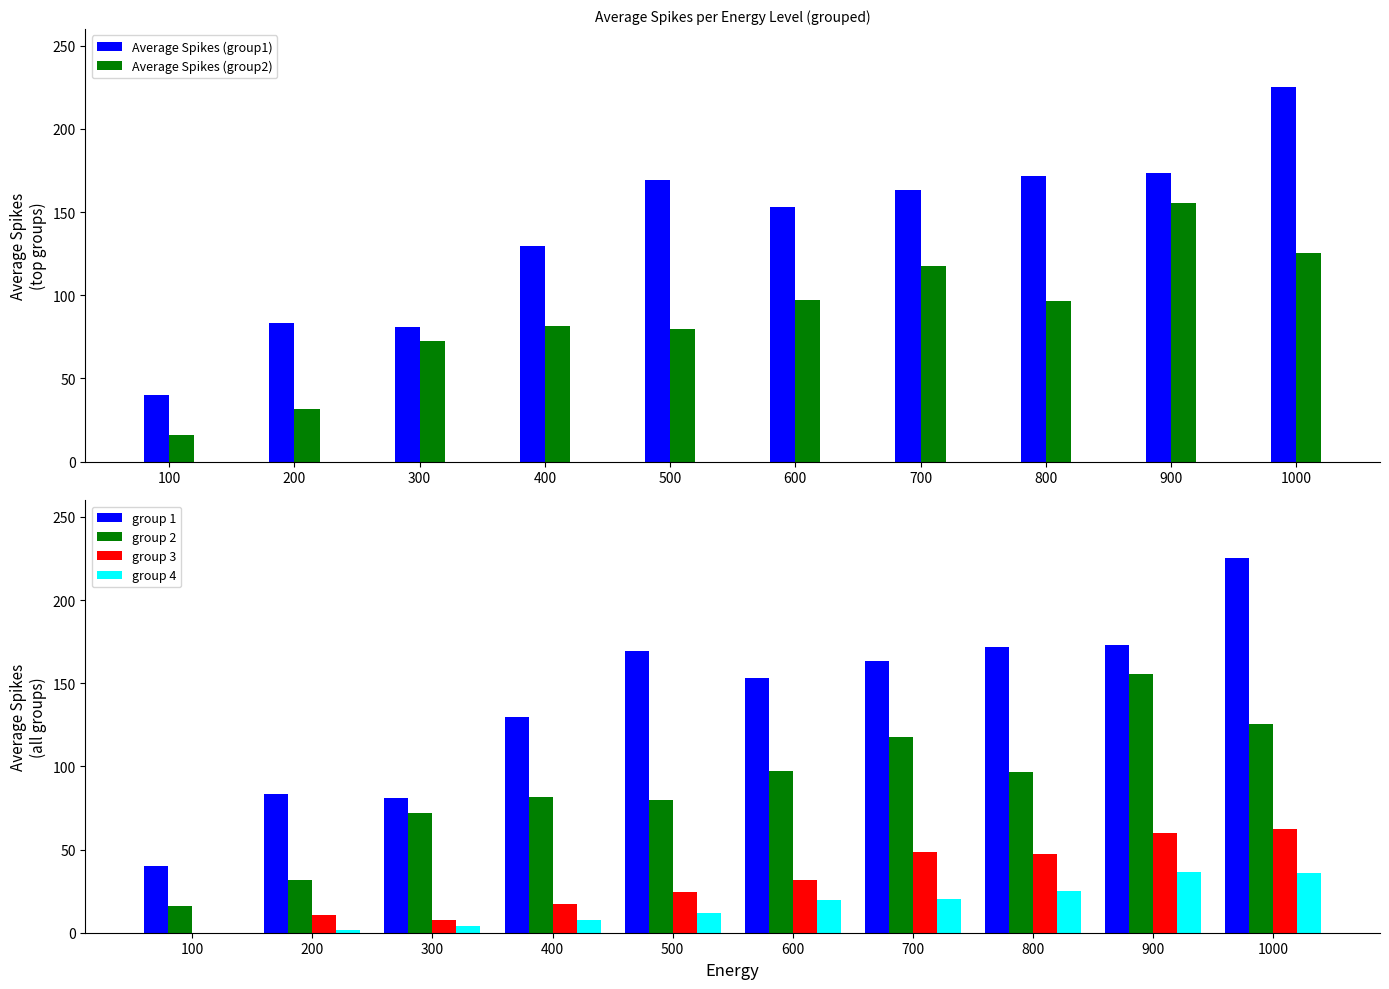

How many data points does each series have?

10